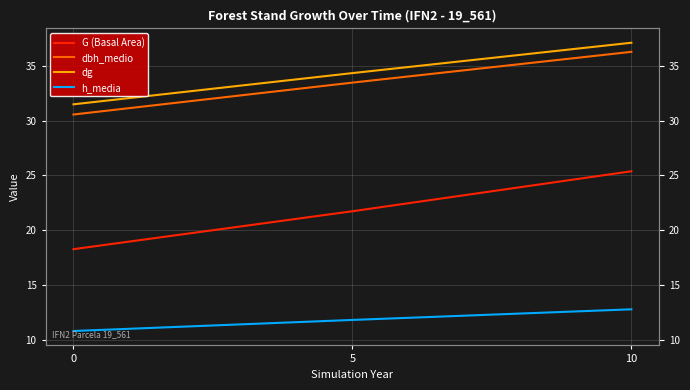

What is the greatest value displayed?

37.1